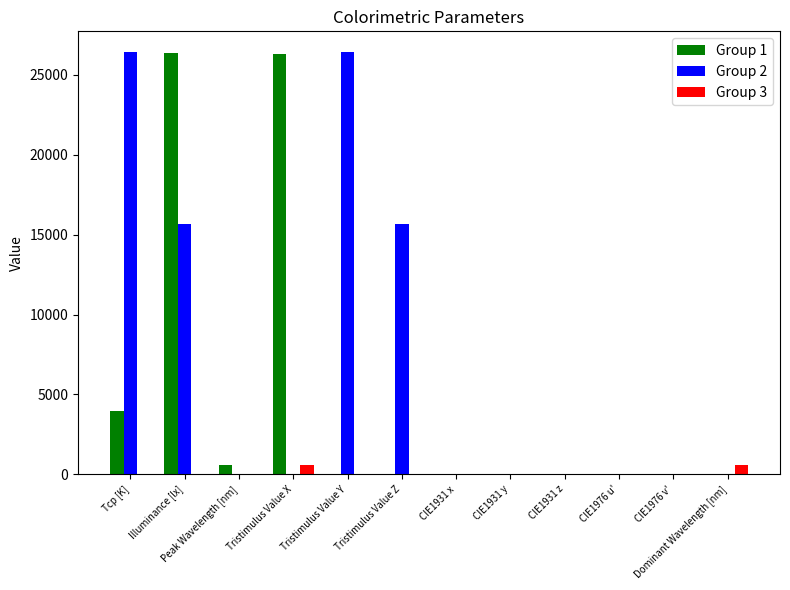

What is the difference between the Group 1 values at Peak Wavelength [nm] and Illuminance [lx]?

25808.0